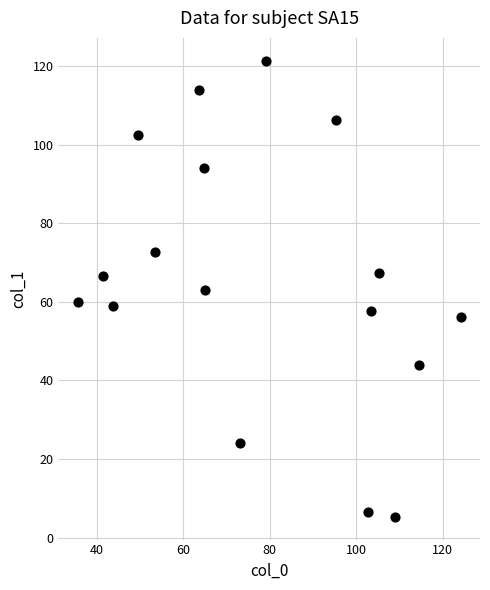

What is the range of X values (max minus min)?

88.7